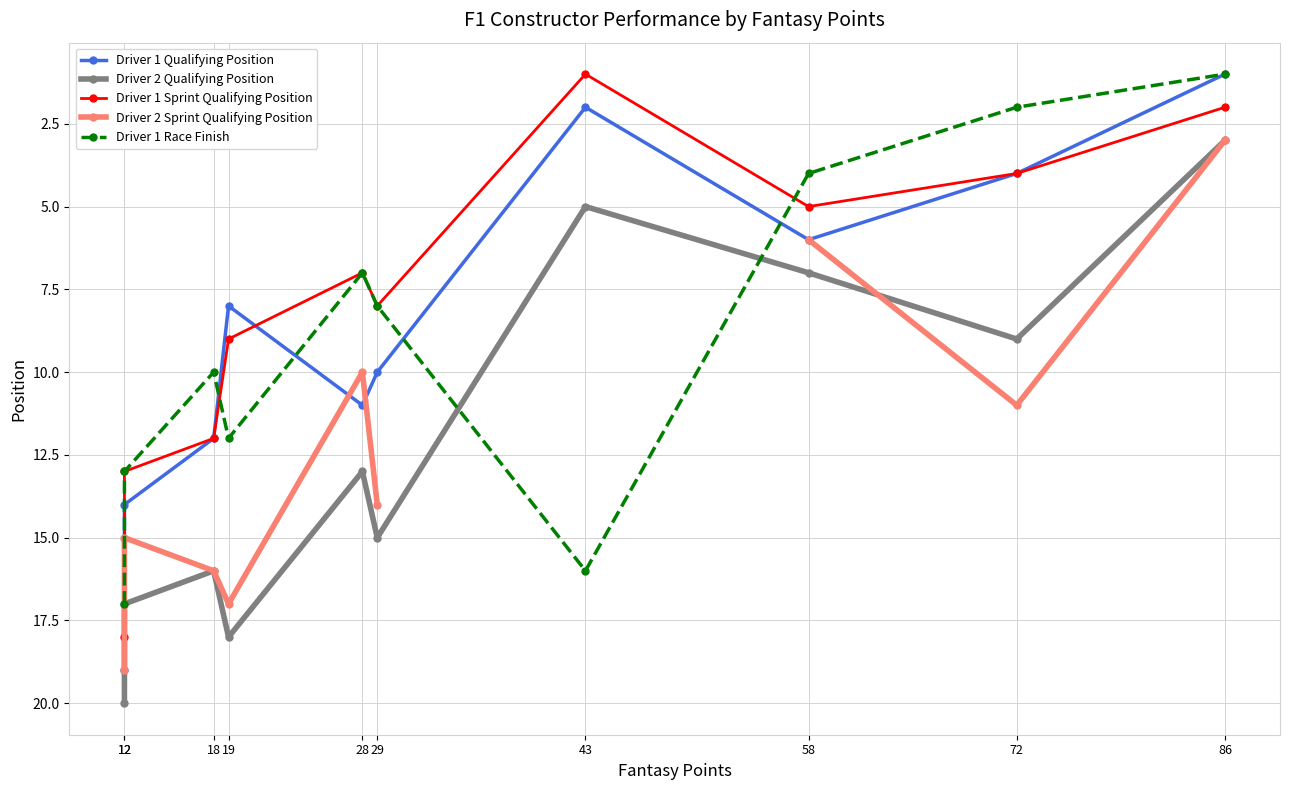

Rank the series at 19 from lowest to highest value.

Driver 1 Qualifying Position, Driver 1 Sprint Qualifying Position, Driver 1 Race Finish, Driver 2 Sprint Qualifying Position, Driver 2 Qualifying Position